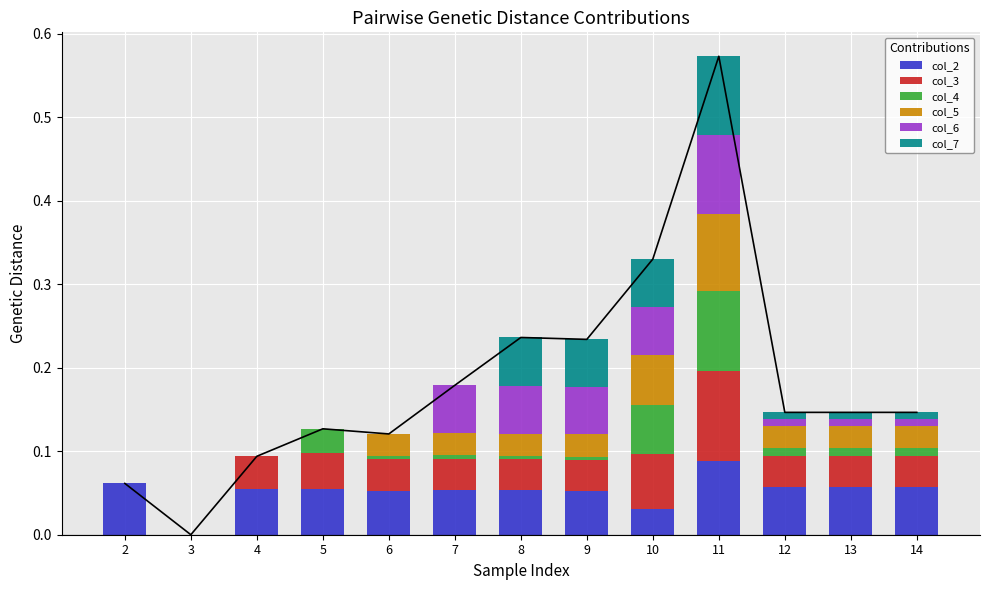

What is the total value across all series at 10?

0.3